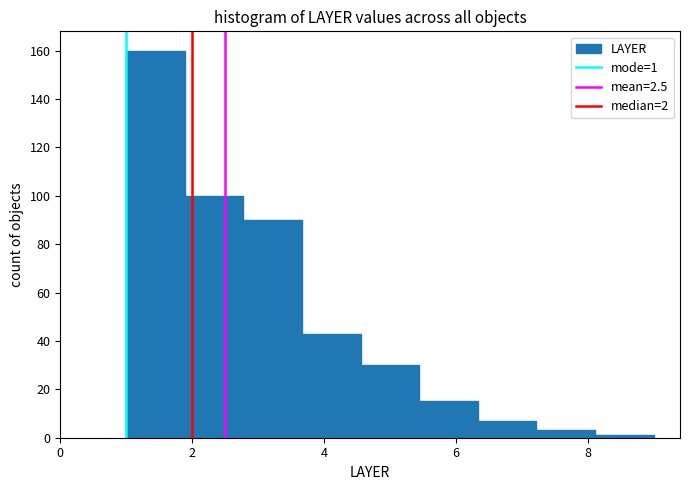

Over which range of the x-axis is the bar tallest?

1.0 to 1.8